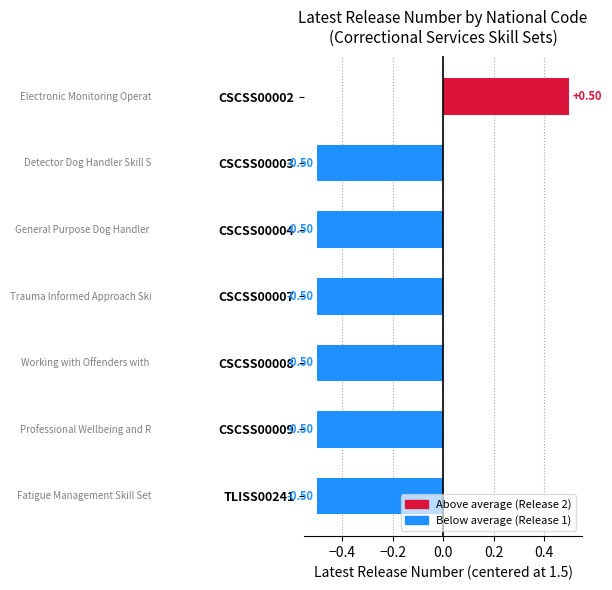

What is the sum of all values?

-2.5